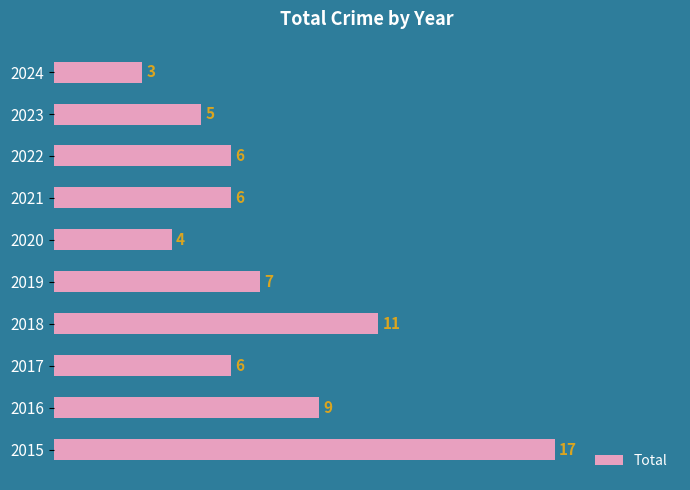

How many data points are less than 6?

3